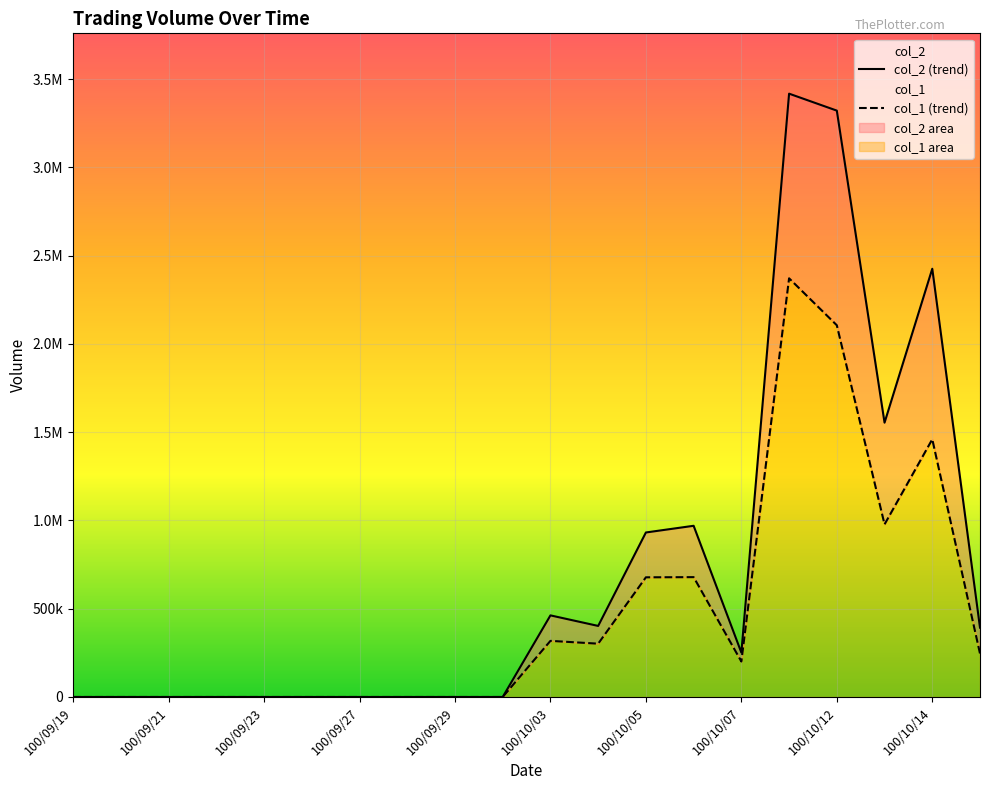

Between 100/10/03 and 100/10/05, which series saw the biggest shift?

col_2 (trend)